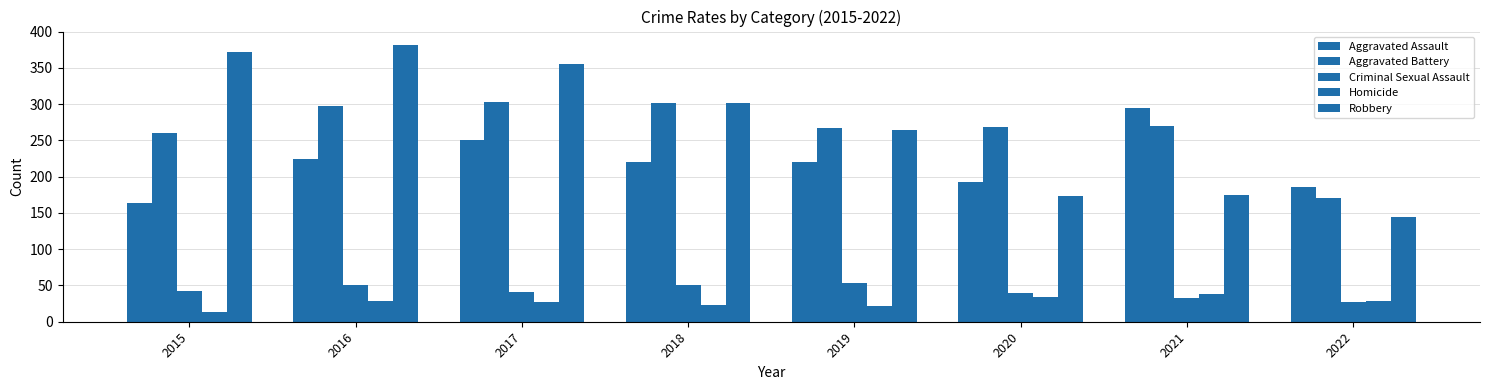

What is the sum of all Aggravated Assault values?

1753